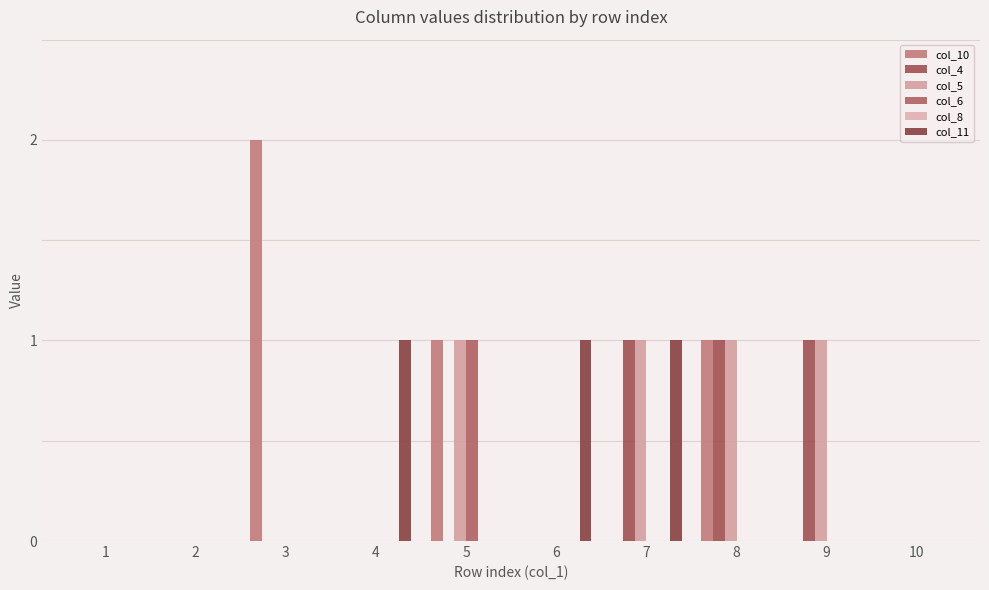

What is the spread (max minus min) of values at 7?

1